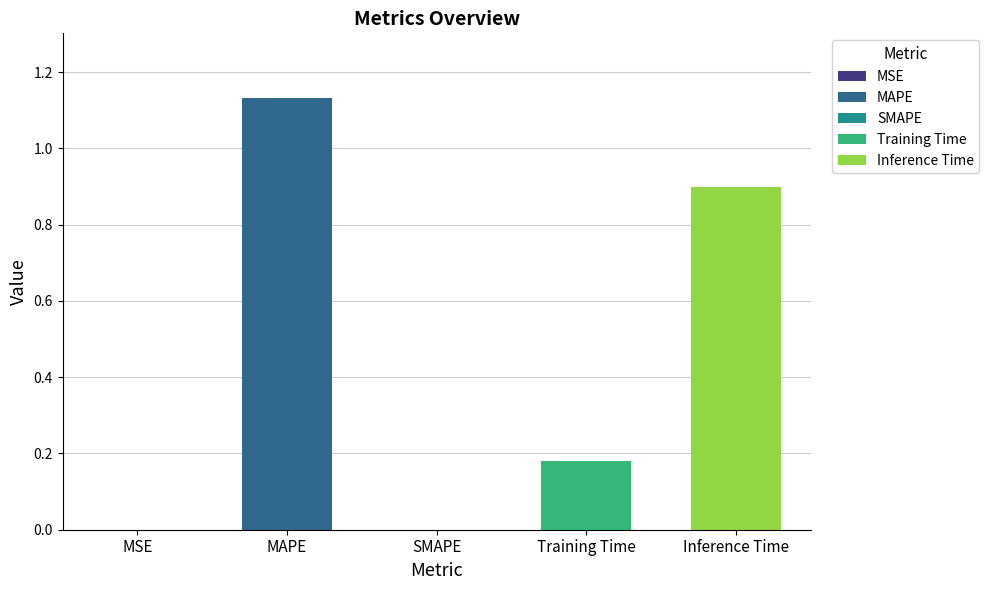

How many values are above zero?

4